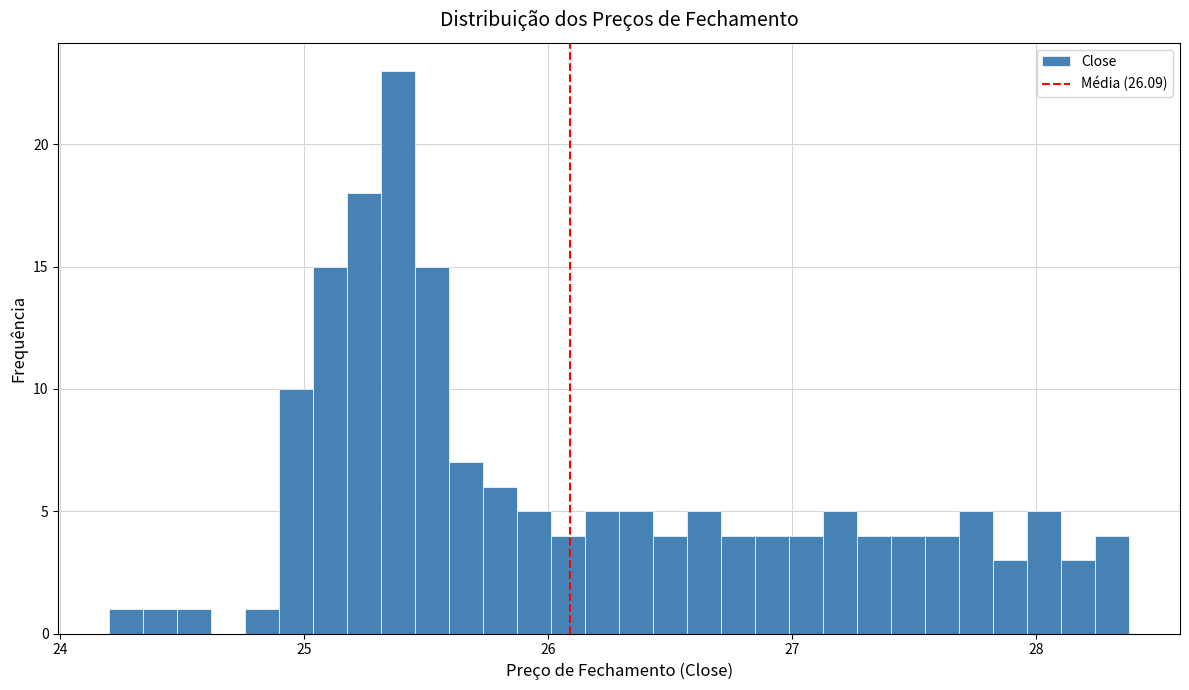

Around what value on the x-axis is the tallest bar? Give the approximate position of its centre, as read against the axis.

25.4